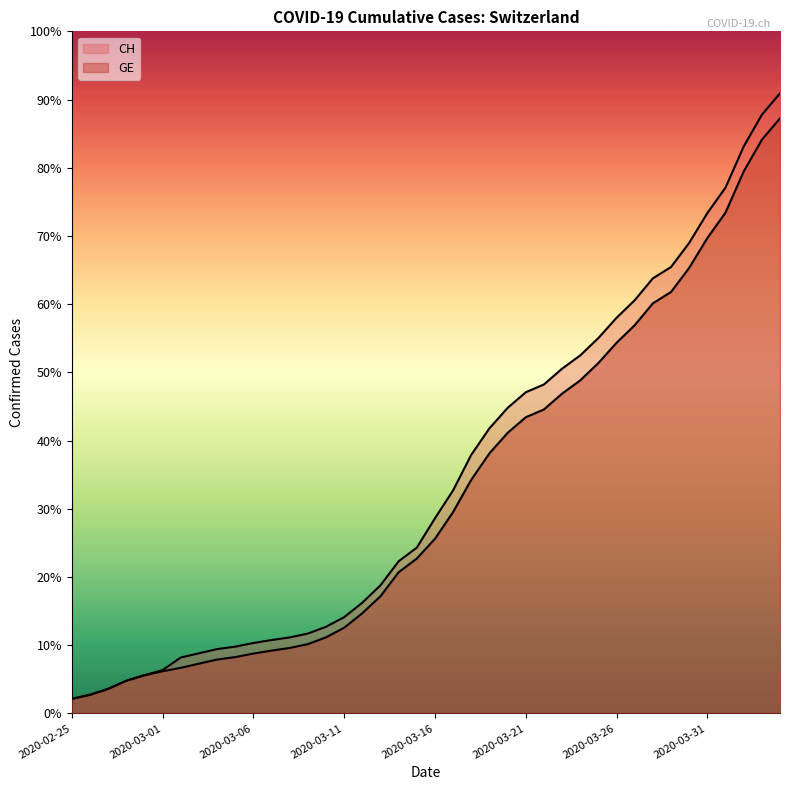

True or false: CH and GE cross at least once.

False